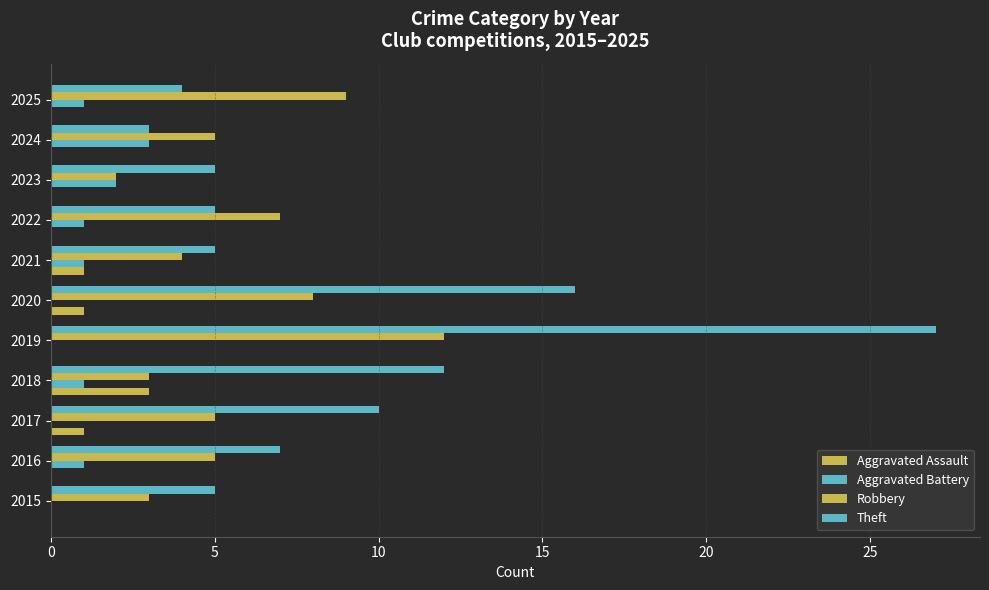

Which series has the largest total across all categories?

Theft